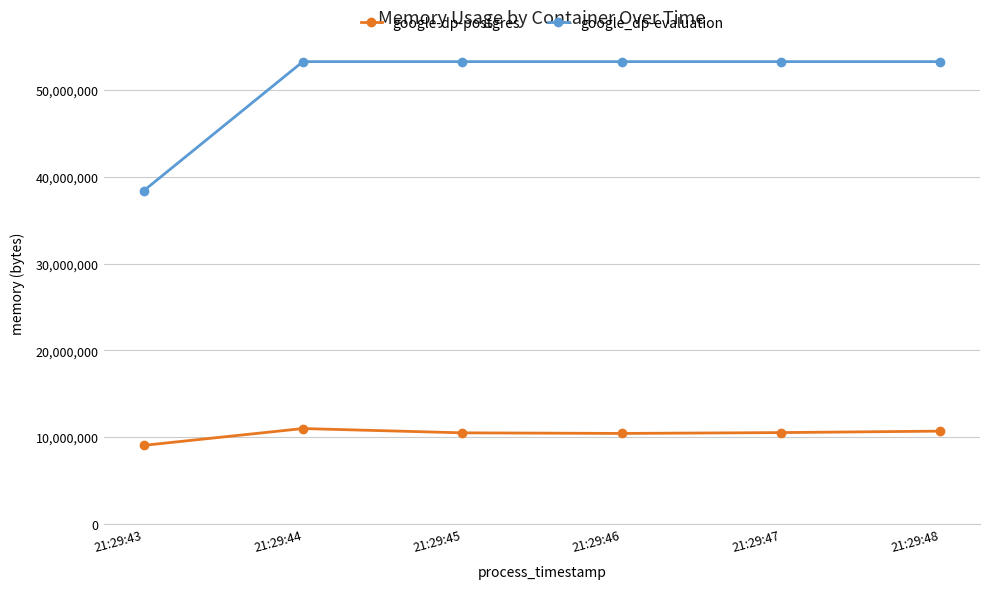

What is the spread (max minus min) of values at 21:29:46?

42852352